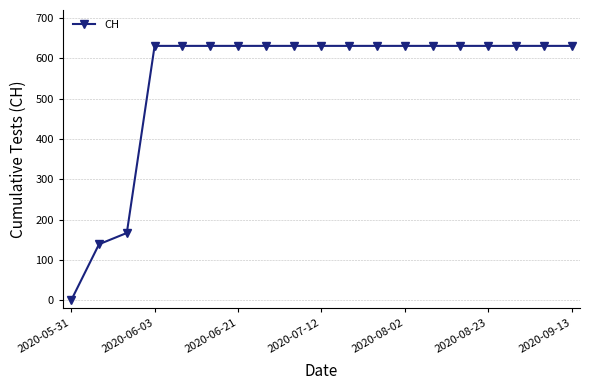

How many data points are less than 631?

3